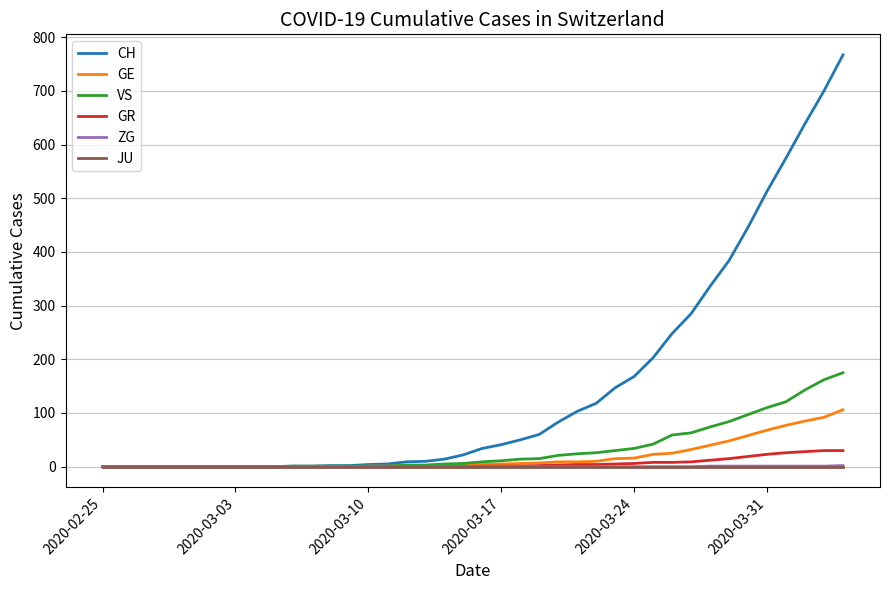

Which series has the largest range (max minus min)?

CH